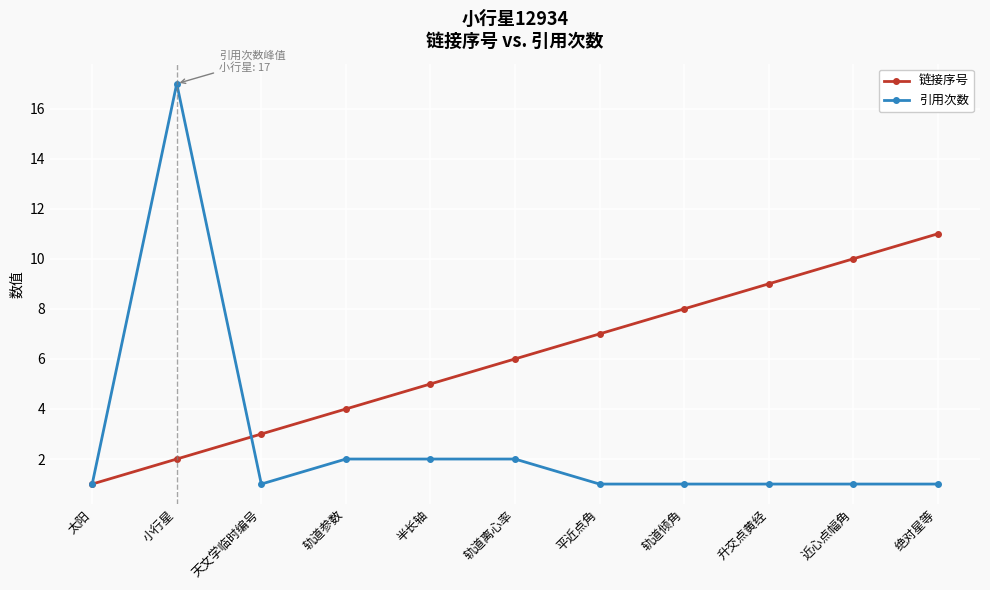

What is the label of the 11th point from the left?

绝对星等